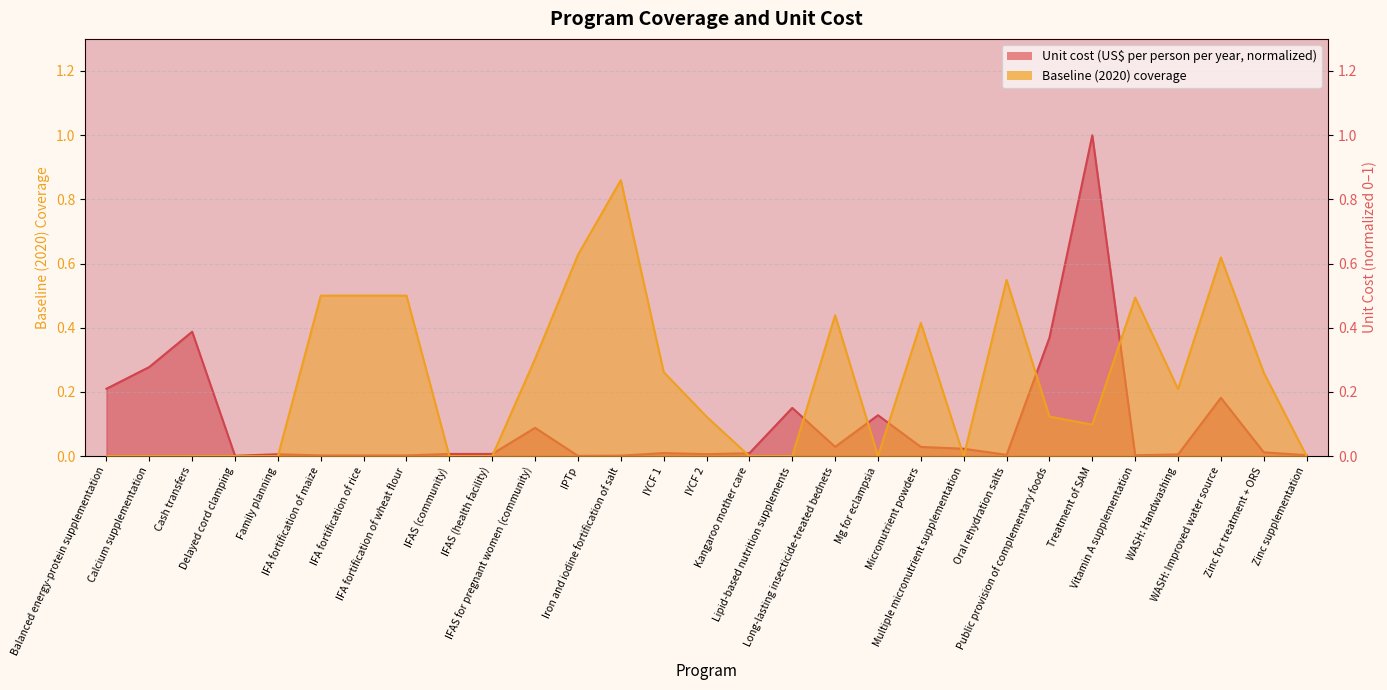

True or false: Unit cost (US$ per person per year) has more than 2 points higher than both neighbors.

True